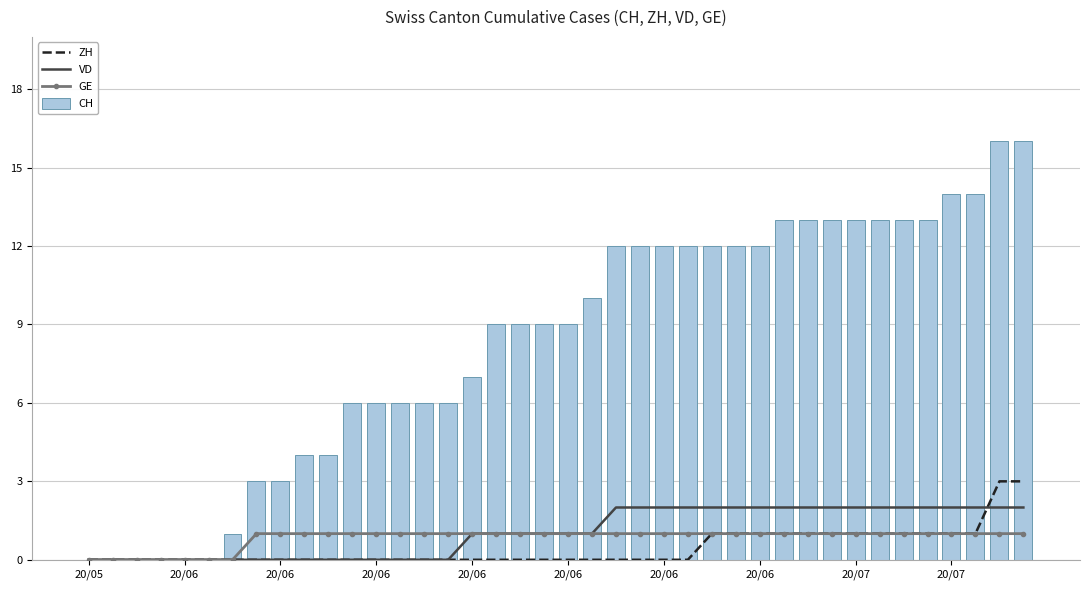

What is the difference between the VD values at 30 and 20/05?

2